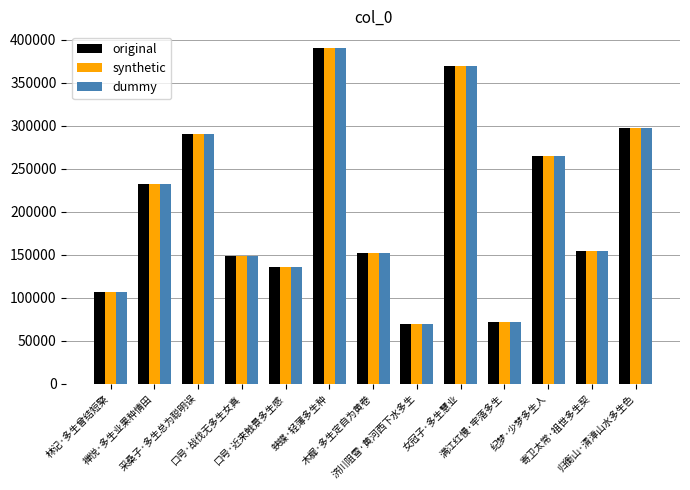

Reading right to left, what are all the values shown in this chart?

original: 归衡山·清漳山水多生色=297063	寄卫太常·祖世多生契=154294	纪梦·少梦多生人=264576	满江红慢·牢落多生=71584	女冠子·多生慧业=369054	济川阻雪·黄河西下水多生=69086	木樨·多生定自为黄卷=152213	蛱蝶·轻薄多生种=390138	口号·近来触景多生感=135751	口号·战伐无多生女真=147956	采桑子·多生总为聪明误=289945	禅悦·多生业果种情田=231865	林记·多生曾结短檠=106684
synthetic: 归衡山·清漳山水多生色=297063	寄卫太常·祖世多生契=154294	纪梦·少梦多生人=264576	满江红慢·牢落多生=71584	女冠子·多生慧业=369054	济川阻雪·黄河西下水多生=69086	木樨·多生定自为黄卷=152213	蛱蝶·轻薄多生种=390138	口号·近来触景多生感=135751	口号·战伐无多生女真=147956	采桑子·多生总为聪明误=289945	禅悦·多生业果种情田=231865	林记·多生曾结短檠=106684
dummy: 归衡山·清漳山水多生色=297063	寄卫太常·祖世多生契=154294	纪梦·少梦多生人=264576	满江红慢·牢落多生=71584	女冠子·多生慧业=369054	济川阻雪·黄河西下水多生=69086	木樨·多生定自为黄卷=152213	蛱蝶·轻薄多生种=390138	口号·近来触景多生感=135751	口号·战伐无多生女真=147956	采桑子·多生总为聪明误=289945	禅悦·多生业果种情田=231865	林记·多生曾结短檠=106684